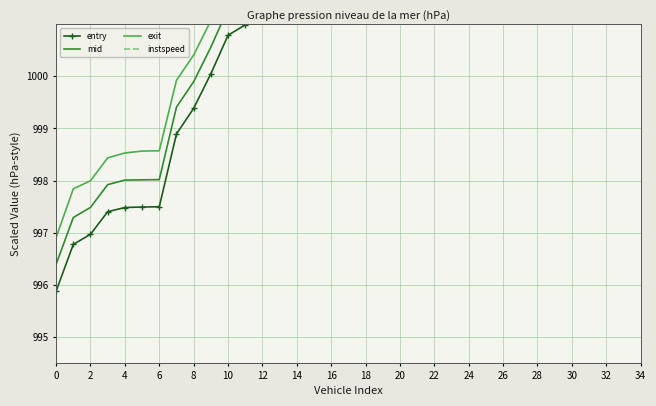

The entry series shows 1783.8 at 26. True or false?

False